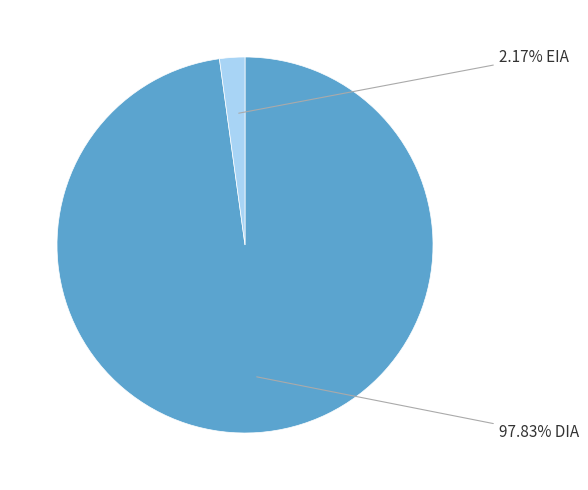

Is there any slice that represents more than half of the pie?

Yes